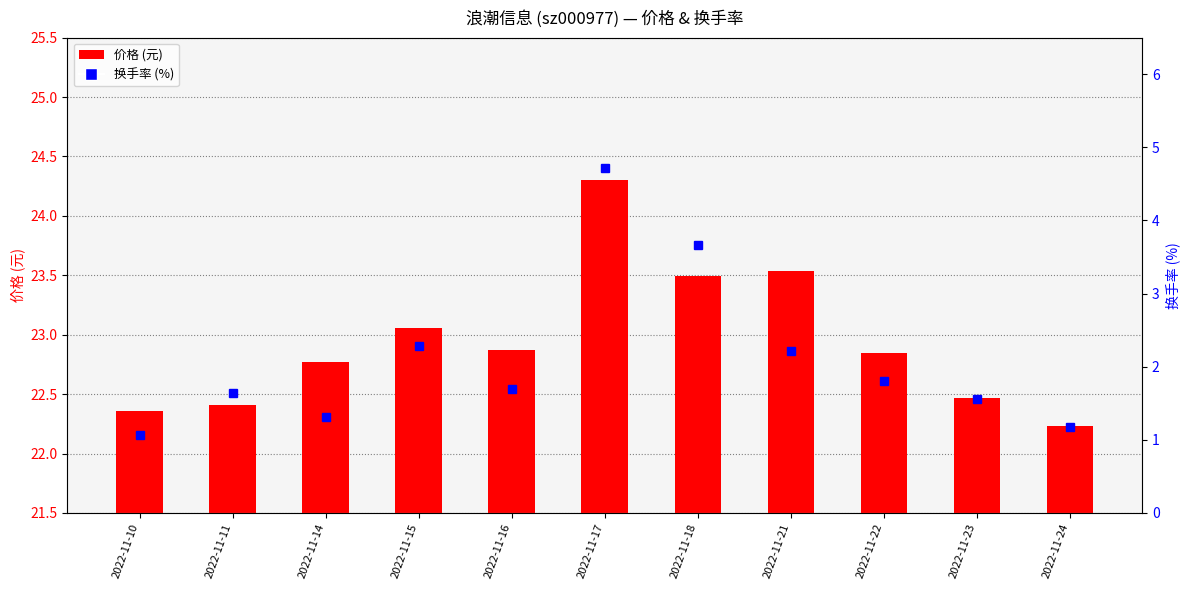

What is the value of the 换手率 (%) bar at the 7th from the left?

3.7